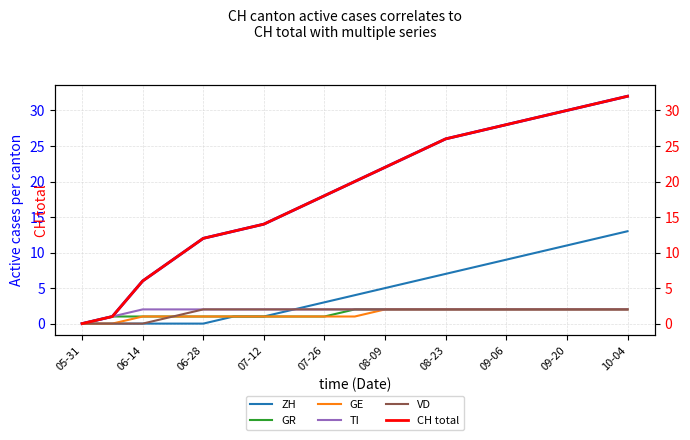

True or false: GR and GE cross at least once.

False